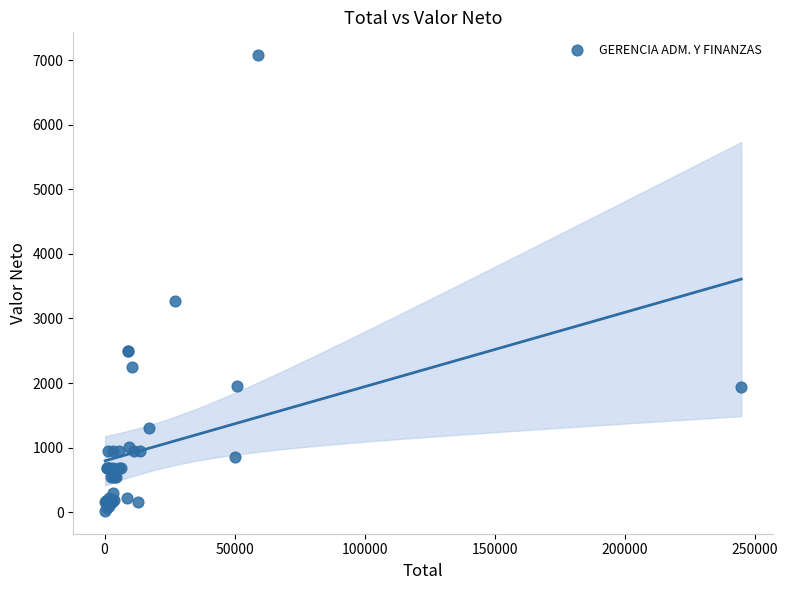

What Y value in the scatter plot is closest to 3549?

3273